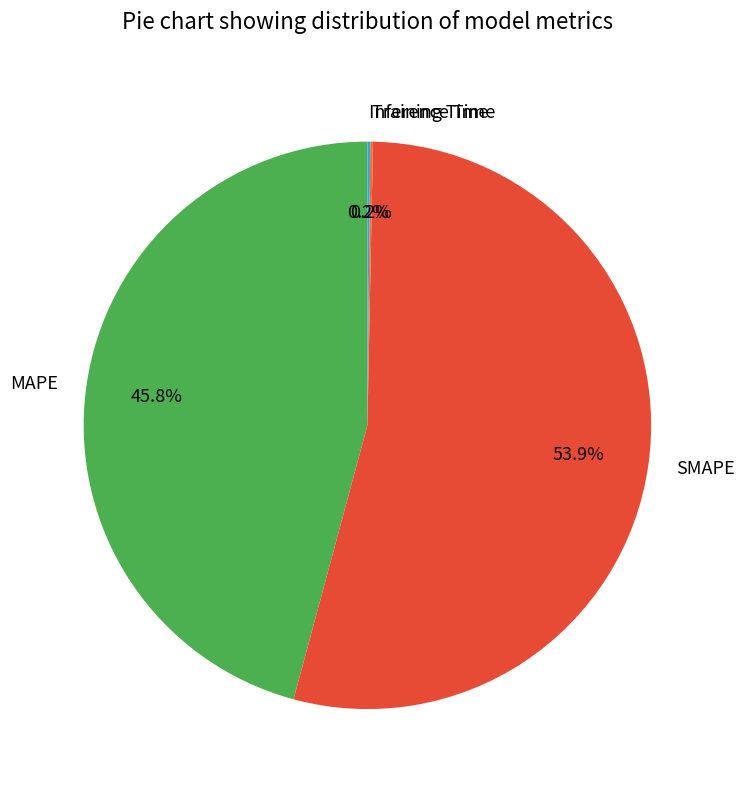

Does SMAPE represent more than half of the total?

Yes